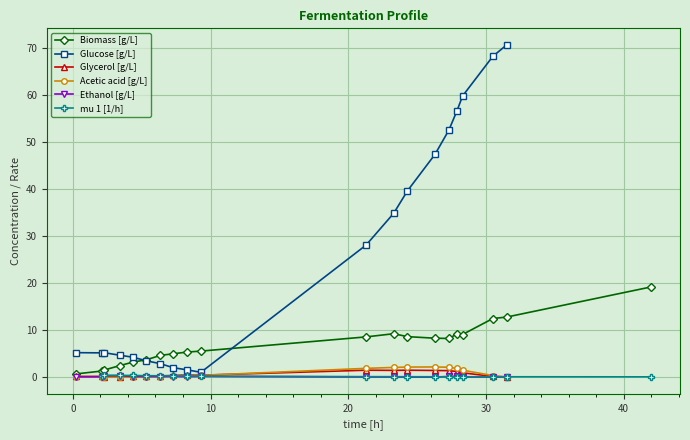

True or false: Acetic acid [g/L] has more than 1 interior local peaks.

True